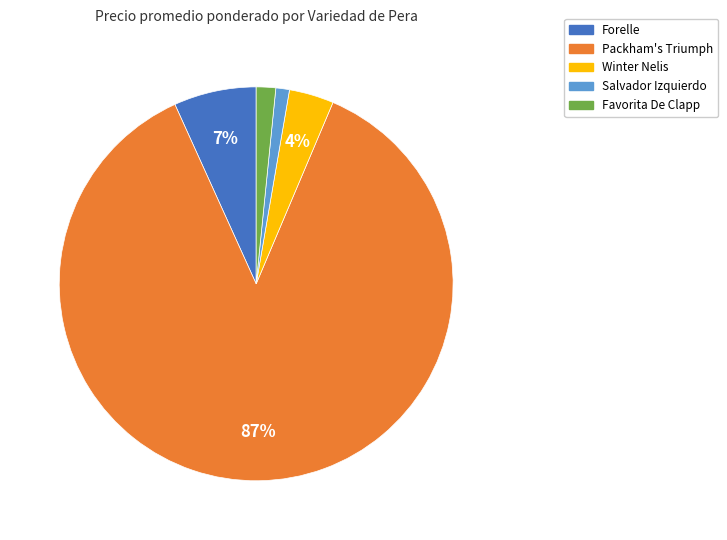

Which slice is the largest?

Packham's Triumph